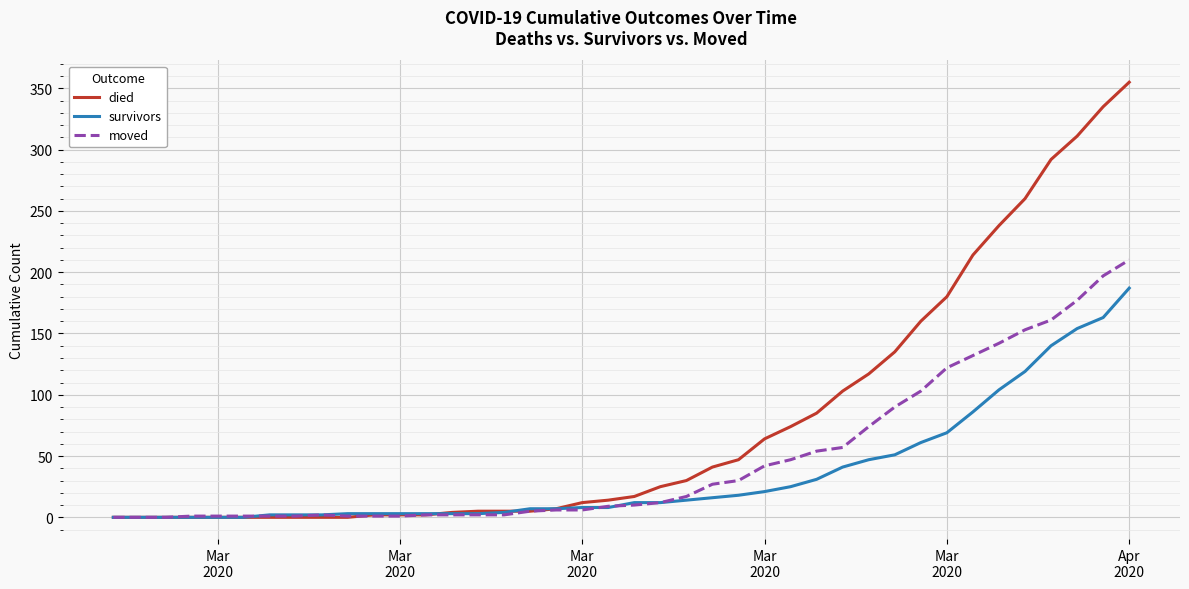

Which series has the largest total across all categories?

died